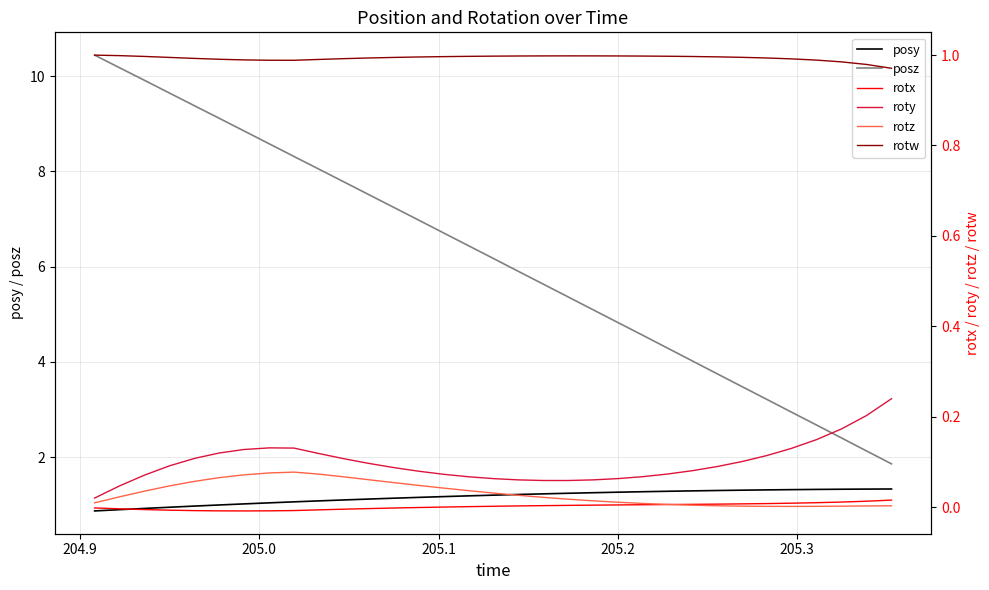

Reading left to right, transcribe all the data shown in this chart.

posy: 0.9	0.9	0.9	0.9	1.0	1.0	1.0	1.0	1.1	1.1	1.1	1.1	1.1	1.2	1.2	1.2	1.2	1.2	1.2	1.2	1.3	1.3	1.3	1.3	1.3	1.3	1.3	1.3	1.3	1.3	1.3	1.3	1.3
posz: 10.4	10.2	9.9	9.6	9.4	9.1	8.8	8.6	8.3	8.0	7.8	7.5	7.2	7.0	6.7	6.4	6.2	5.9	5.6	5.4	5.1	4.8	4.6	4.3	4.0	3.7	3.5	3.2	2.9	2.7	2.4	2.1	1.9
rotx: -0.0	-0.0	-0.0	-0.0	-0.0	-0.0	-0.0	-0.0	-0.0	-0.0	-0.0	-0.0	-0.0	-0.0	0.0	0.0	0.0	0.0	0.0	0.0	0.0	0.0	0.0	0.0	0.0	0.0	0.0	0.0	0.0	0.0	0.0	0.0	0.0
roty: 0.0	0.0	0.1	0.1	0.1	0.1	0.1	0.1	0.1	0.1	0.1	0.1	0.1	0.1	0.1	0.1	0.1	0.1	0.1	0.1	0.1	0.1	0.1	0.1	0.1	0.1	0.1	0.1	0.1	0.1	0.2	0.2	0.2
rotz: 0.0	0.0	0.0	0.0	0.1	0.1	0.1	0.1	0.1	0.1	0.1	0.1	0.1	0.0	0.0	0.0	0.0	0.0	0.0	0.0	0.0	0.0	0.0	0.0	0.0	0.0	0.0	0.0	0.0	0.0	0.0	0.0	0.0
rotw: 1.0	1.0	1.0	1.0	1.0	1.0	1.0	1.0	1.0	1.0	1.0	1.0	1.0	1.0	1.0	1.0	1.0	1.0	1.0	1.0	1.0	1.0	1.0	1.0	1.0	1.0	1.0	1.0	1.0	1.0	1.0	1.0	1.0